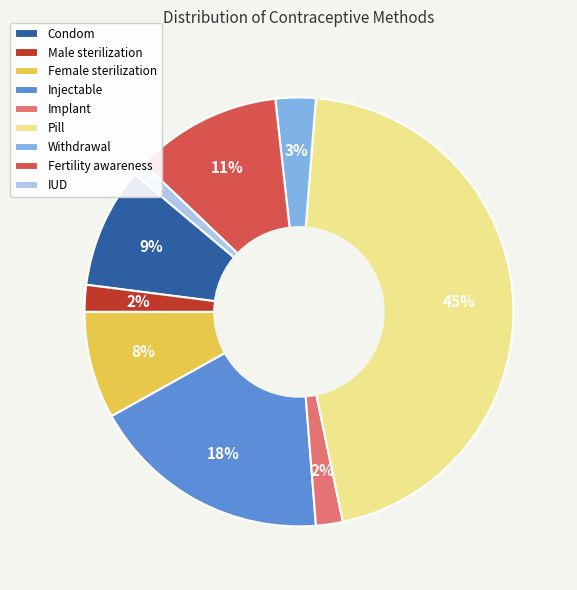

Is the sum of Male sterilization and Withdrawal greater than half?

No